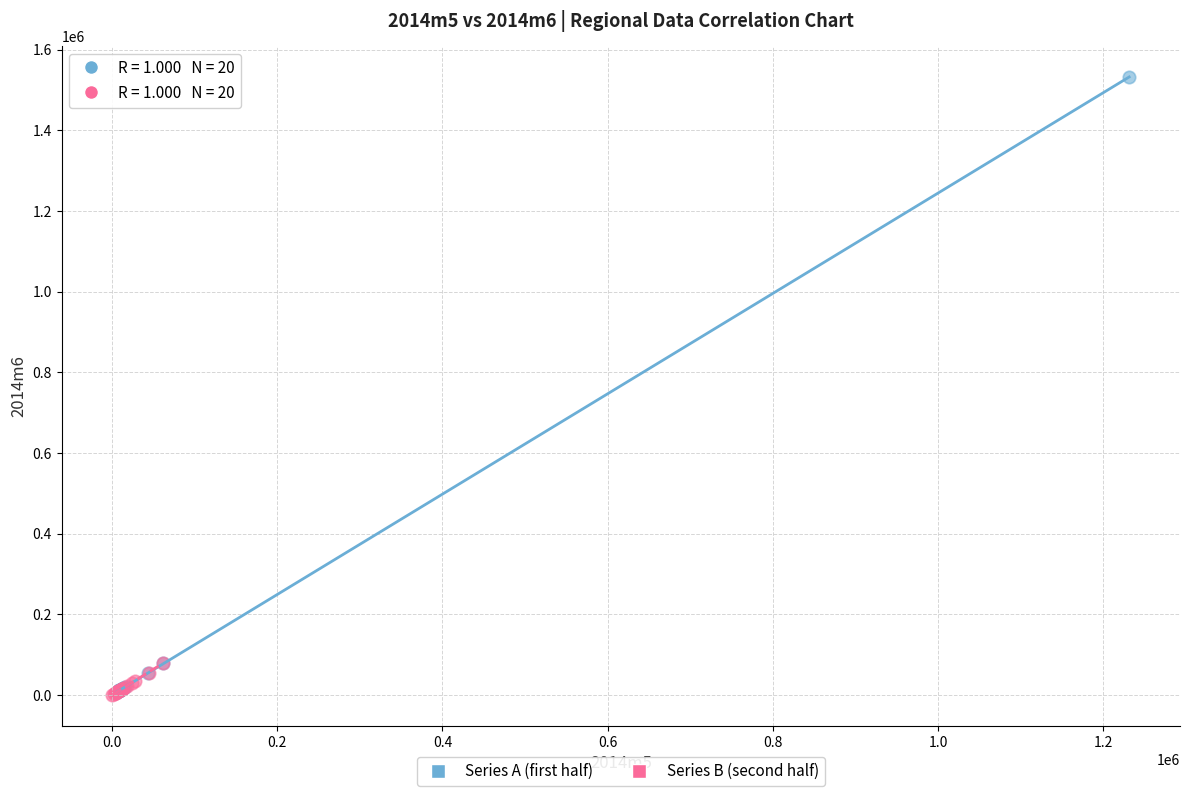

Which series has the widest spread of Y values?

Series A (first half)